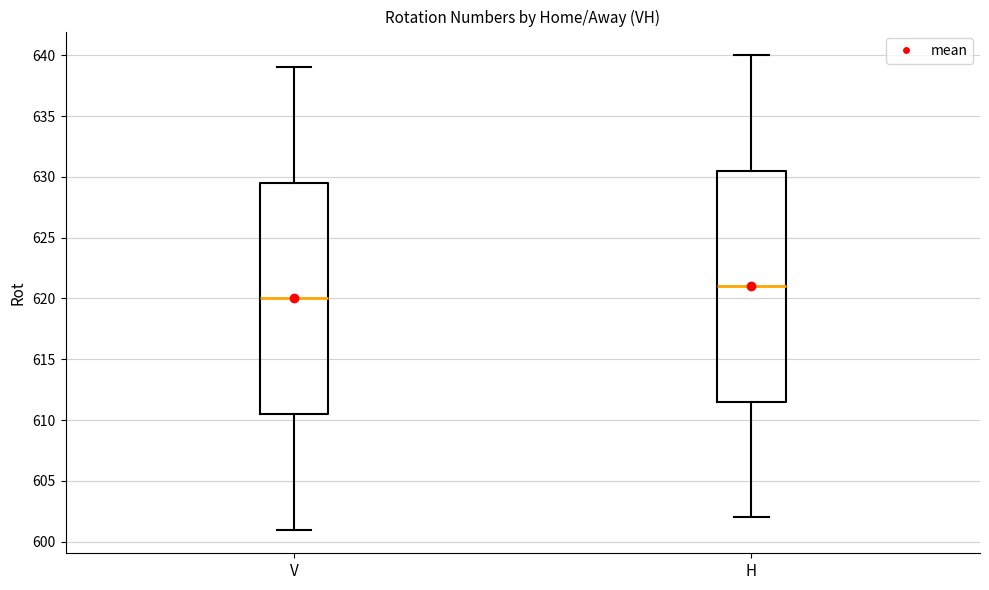

Reading left to right, read every box against the y-axis: the position of its median line, the range the box covers, and the ends of its whiskers. The values are not printed on the chart, so give them approximately, as read against the axis.

V: median 620.0, box 610.5 to 629.5, whiskers 601.0 to 639.0
H: median 621.0, box 611.5 to 630.5, whiskers 602.0 to 640.0